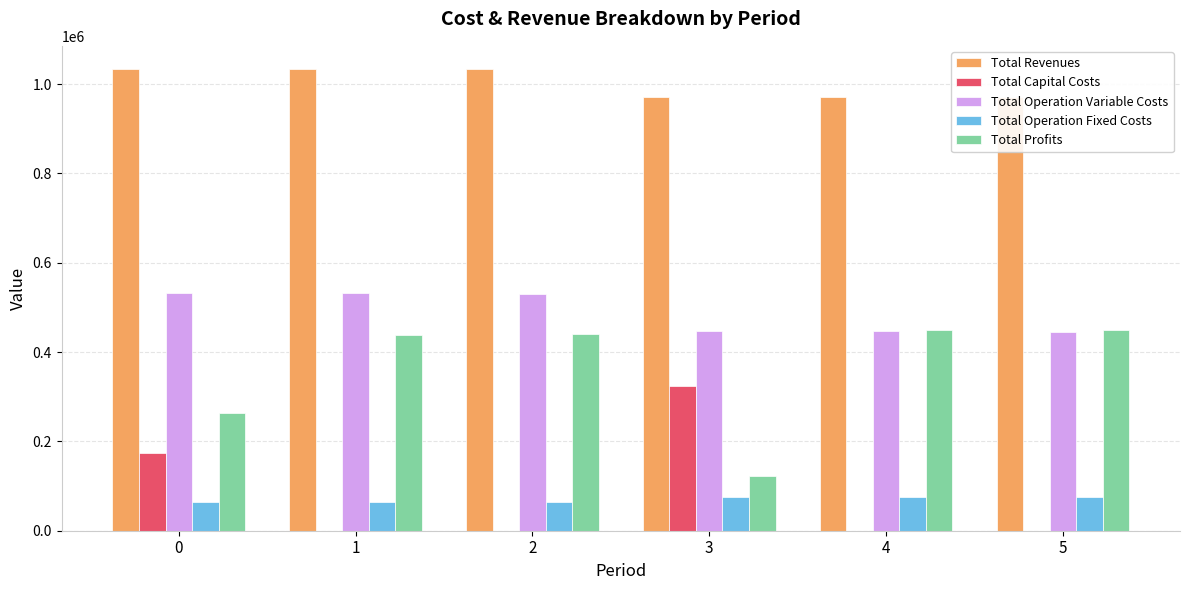

How many groups of bars are there?

6